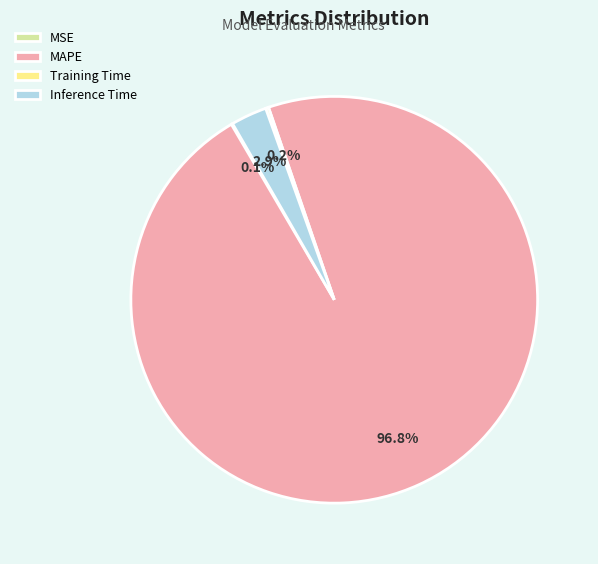

Which has a higher value, Inference Time or MAPE?

MAPE